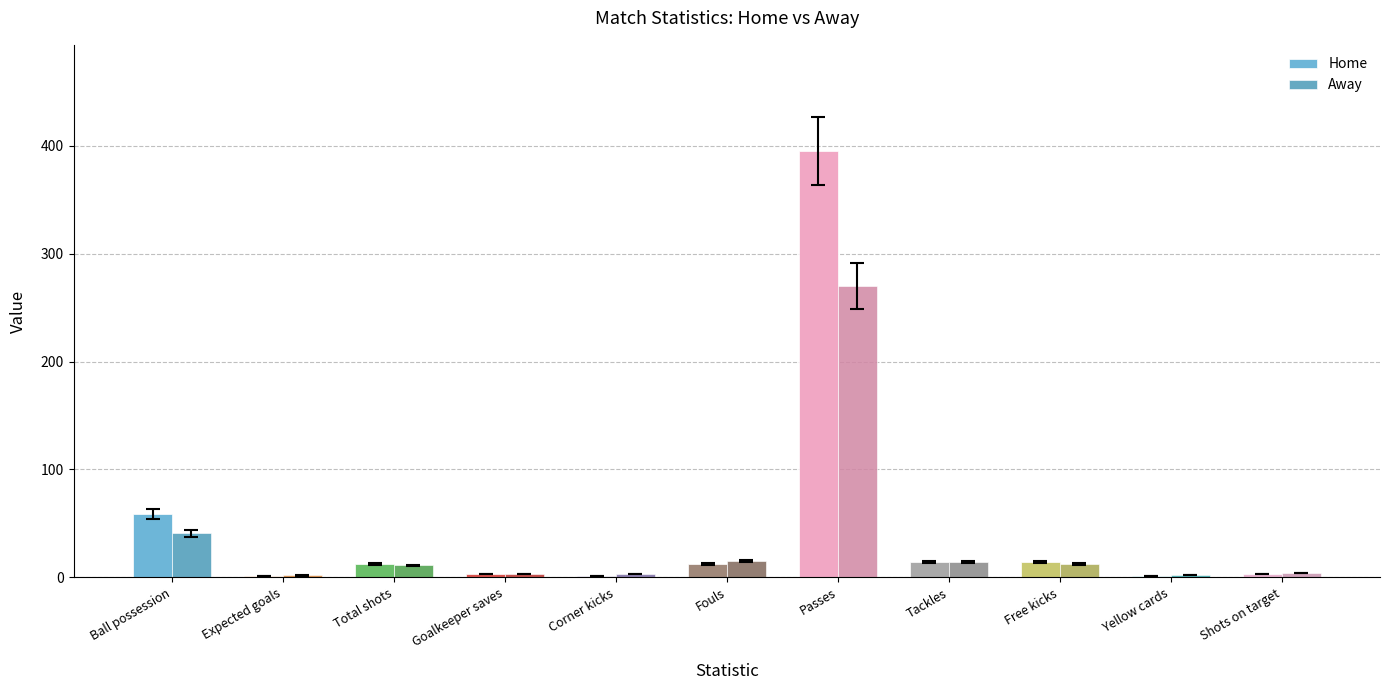

Which label corresponds to the largest value in the chart?

Passes